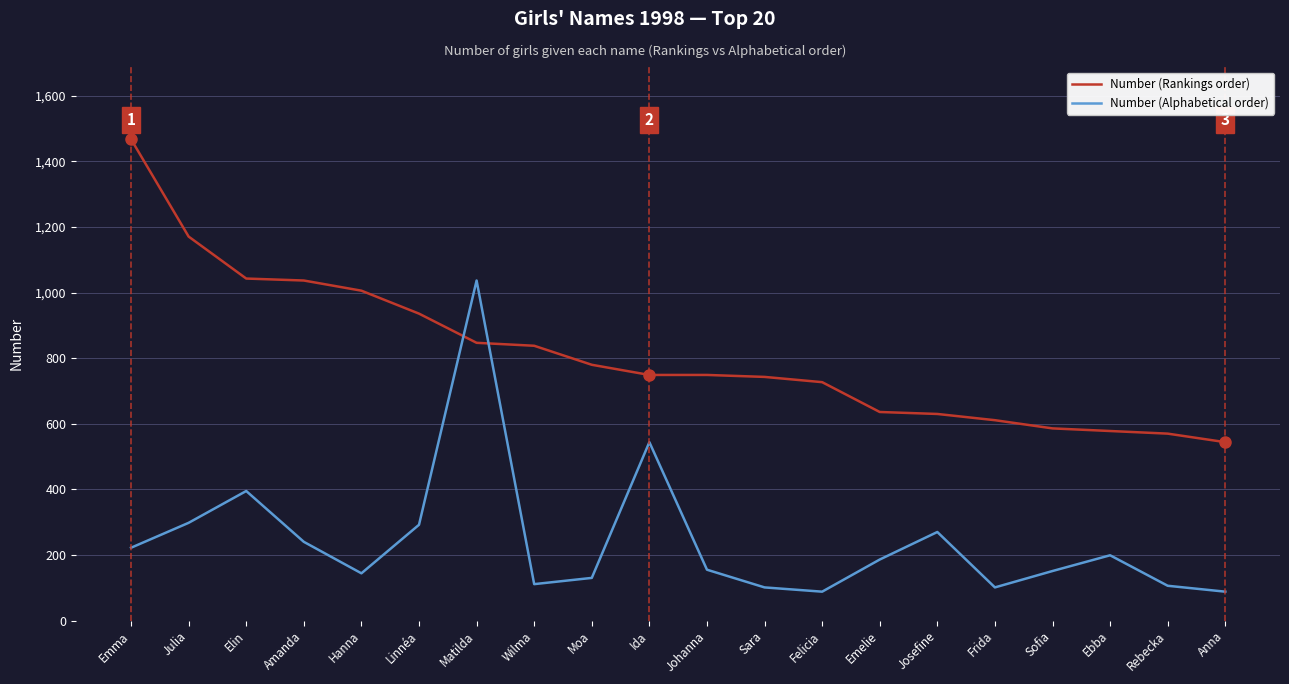

At Emma, list the series in order from smallest to largest.

Number (Alphabetical order), Number (Rankings order)